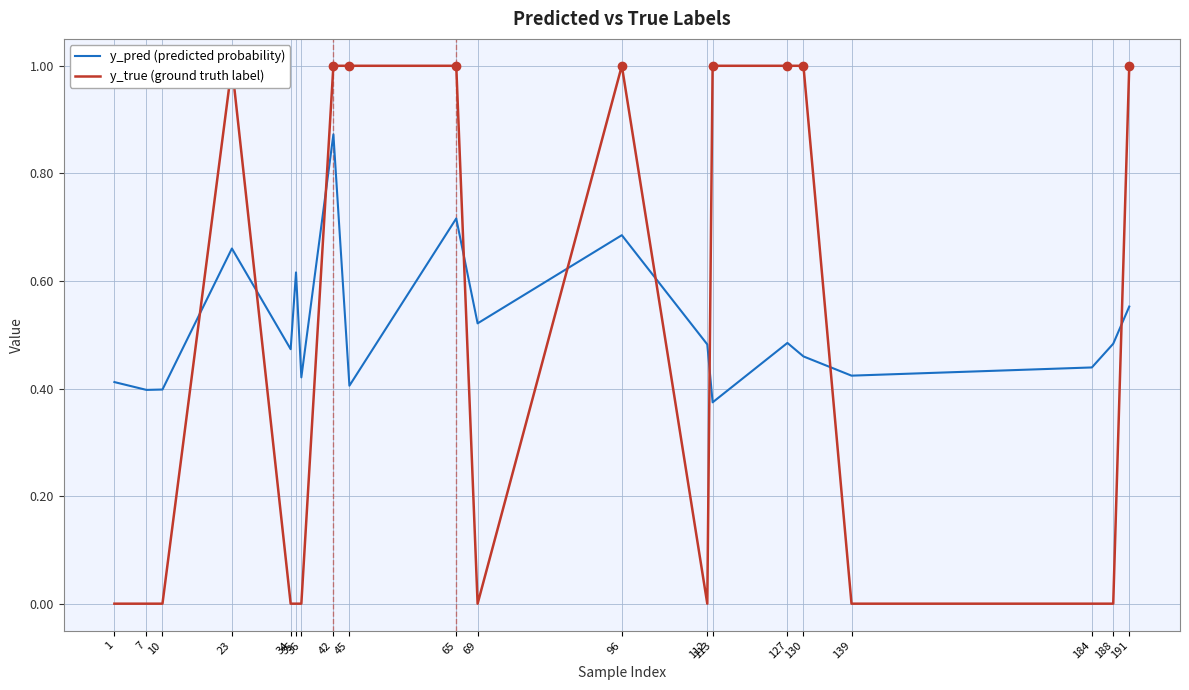

True or false: y_pred (predicted probability) and y_true (ground truth label) intersect in this chart.

True